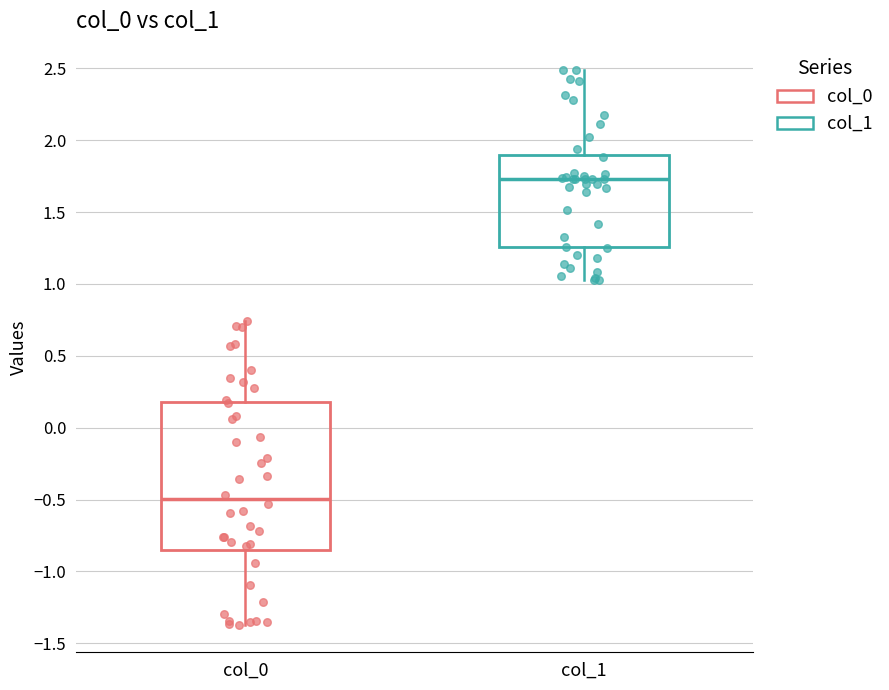

Which box is the tallest, from its lower edge to its upper edge?

col_0